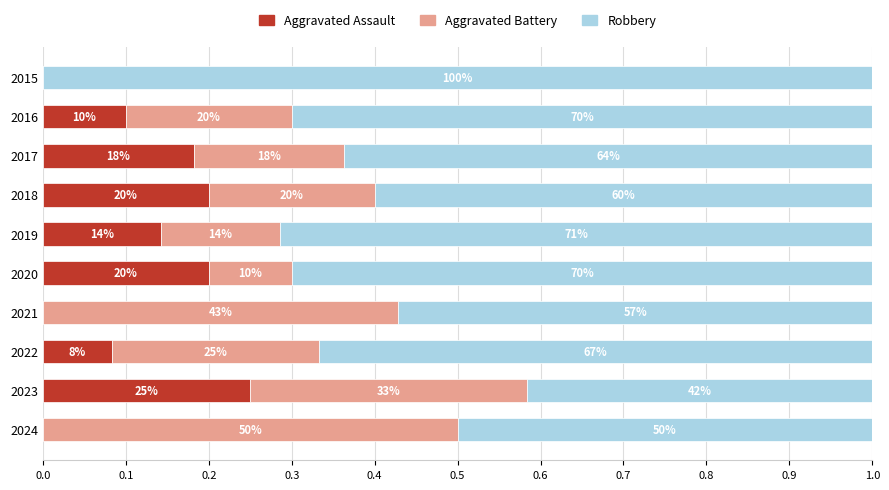

What are all the series names shown in the legend?

Aggravated Assault, Aggravated Battery, Robbery